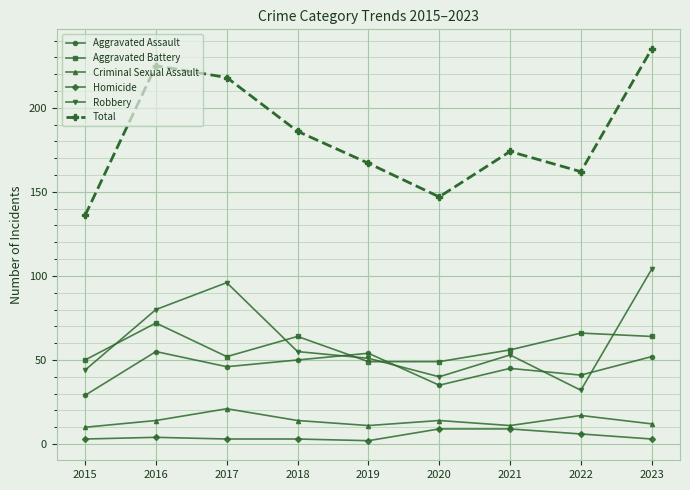

What is the difference between the highest and lowest values at 2020?

138